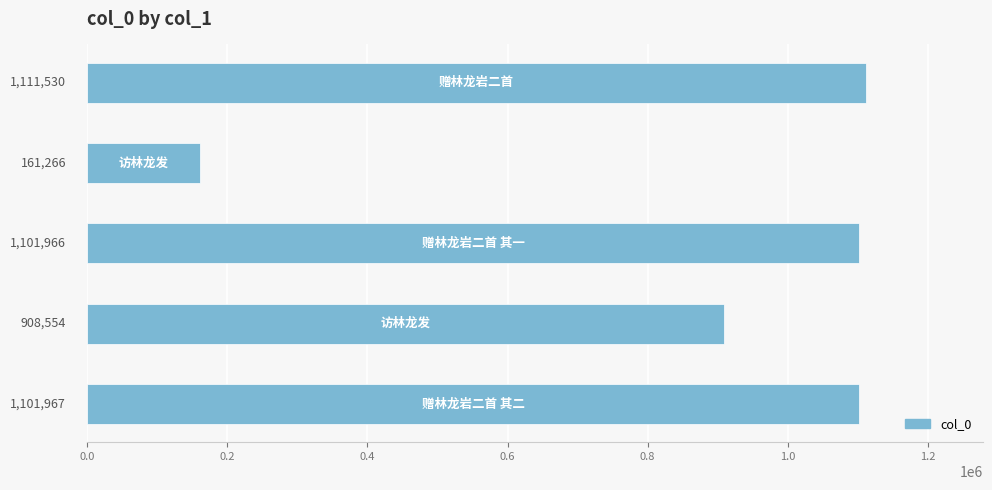

What is the smallest value displayed?

161266